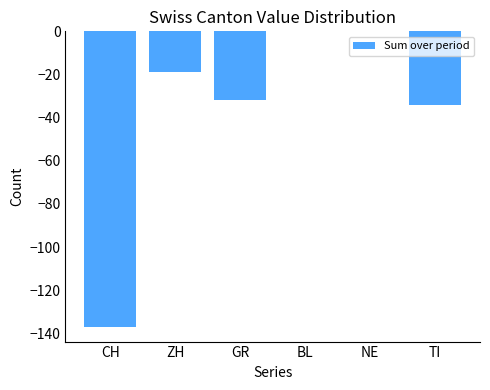

Between GR and ZH, which is larger?

ZH